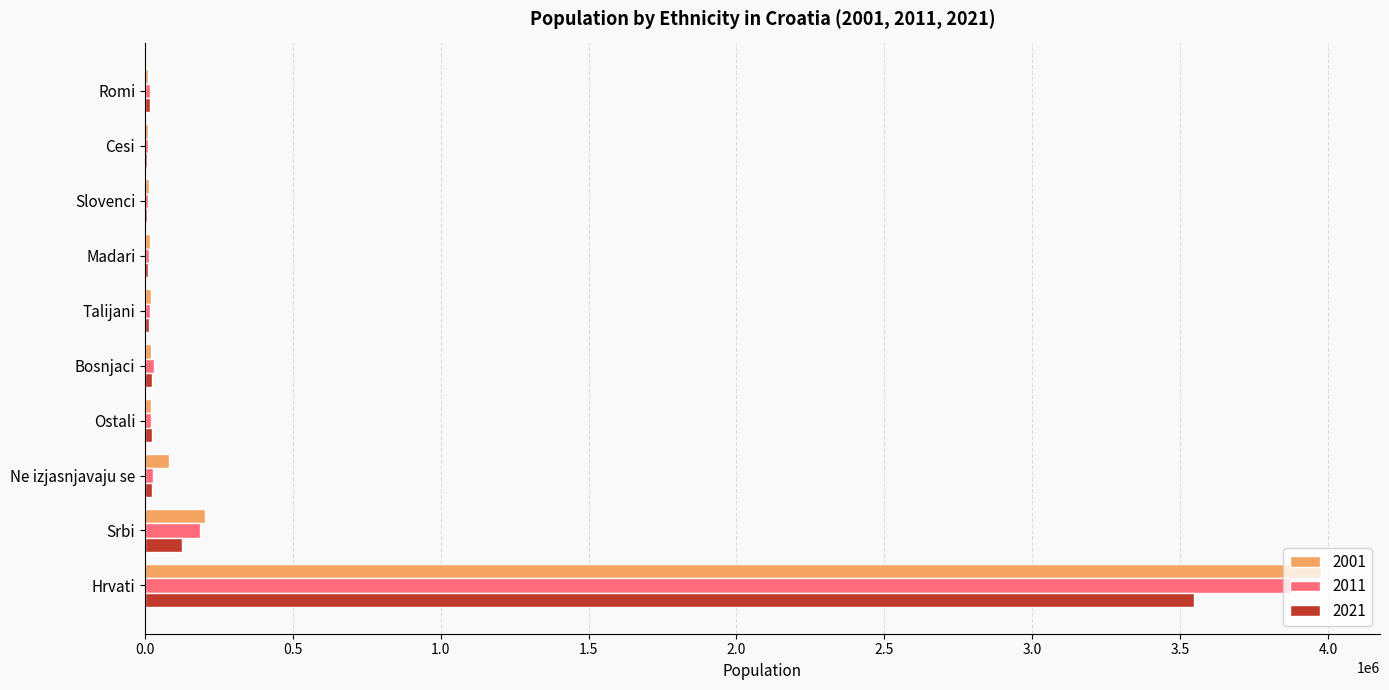

What is the greatest value displayed?

3977171